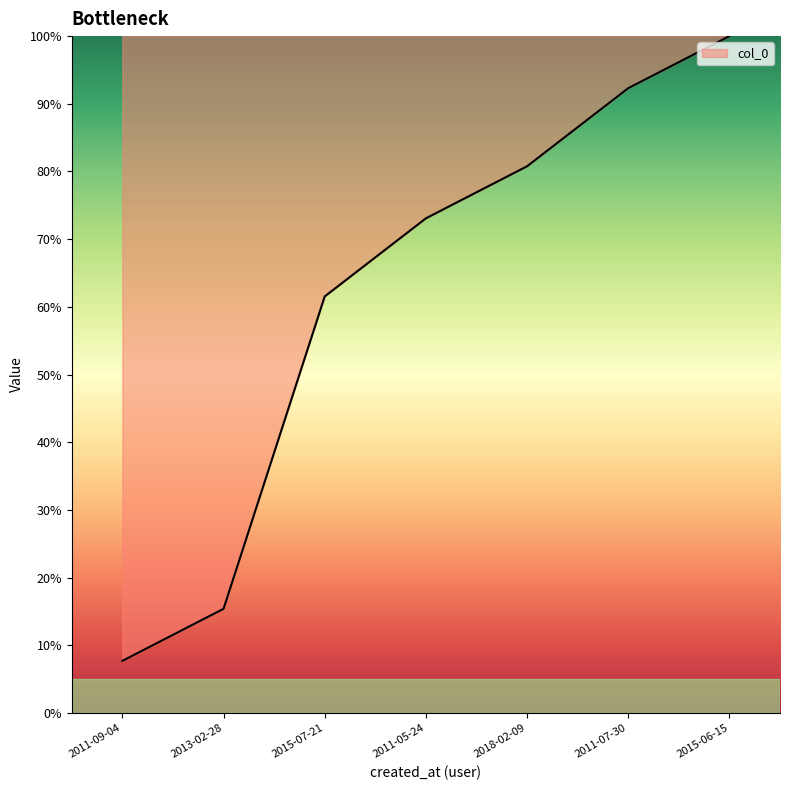

True or false: there are more than 0 points higher than both neighbors.

False